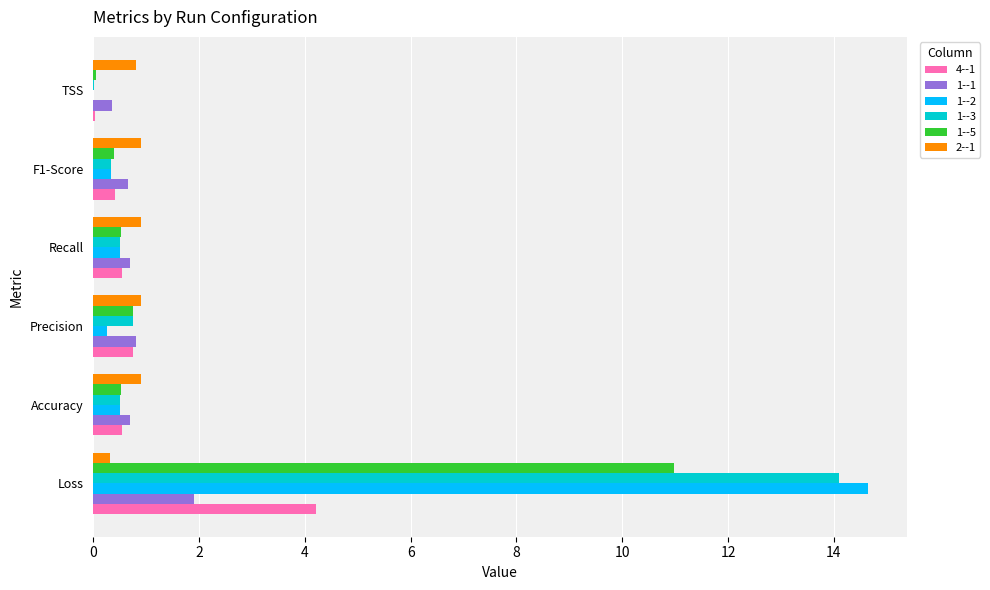

At which label does 4--1 reach its peak?

Loss